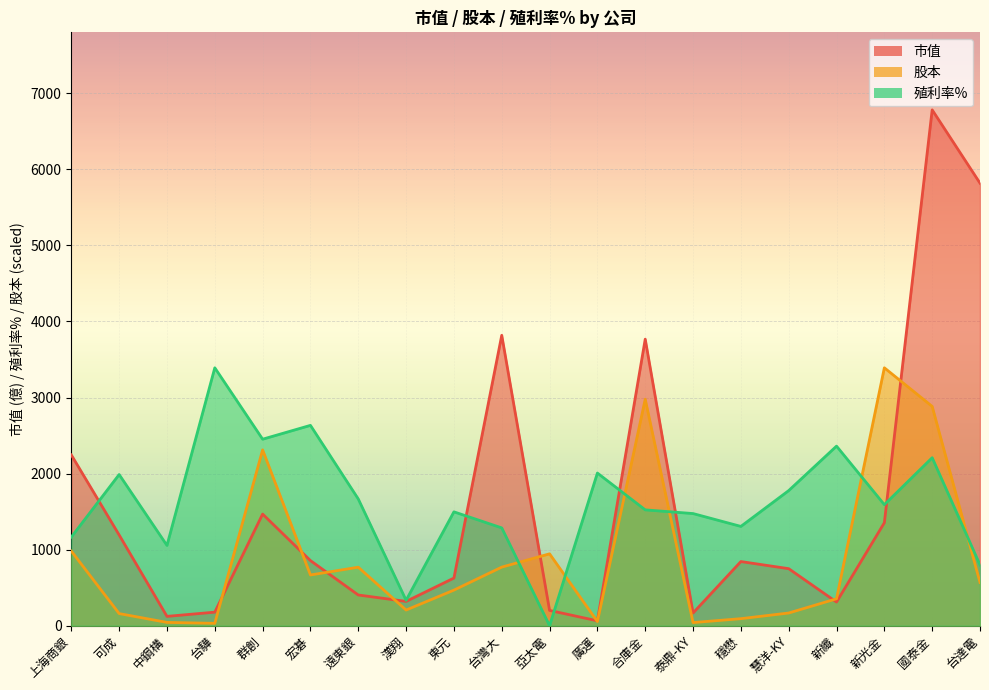

At which label does 股本 first exceed 568?

上海商銀